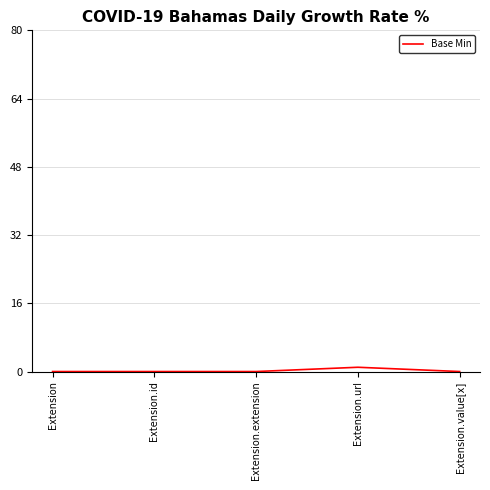

The chart shows a value of 0 at Extension.extension. True or false?

True